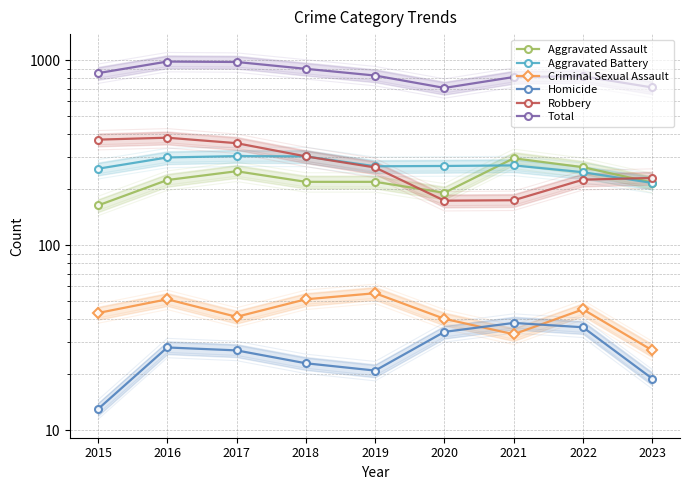

Is it true that Total equals 983 at 2016?

True